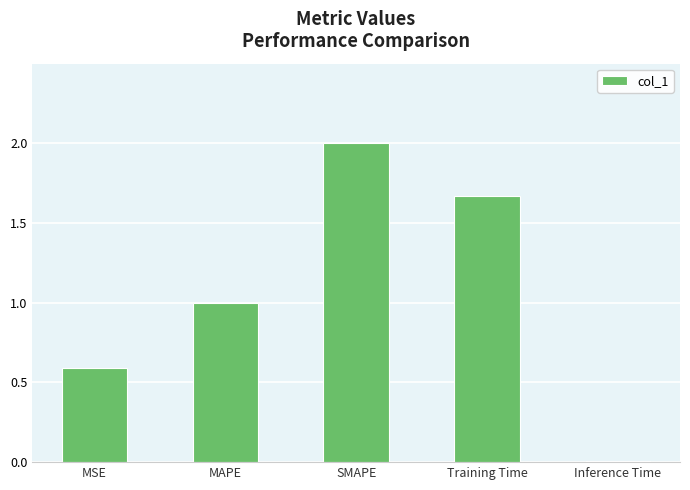

Are the bars grouped side by side (vs. stacked)?

No